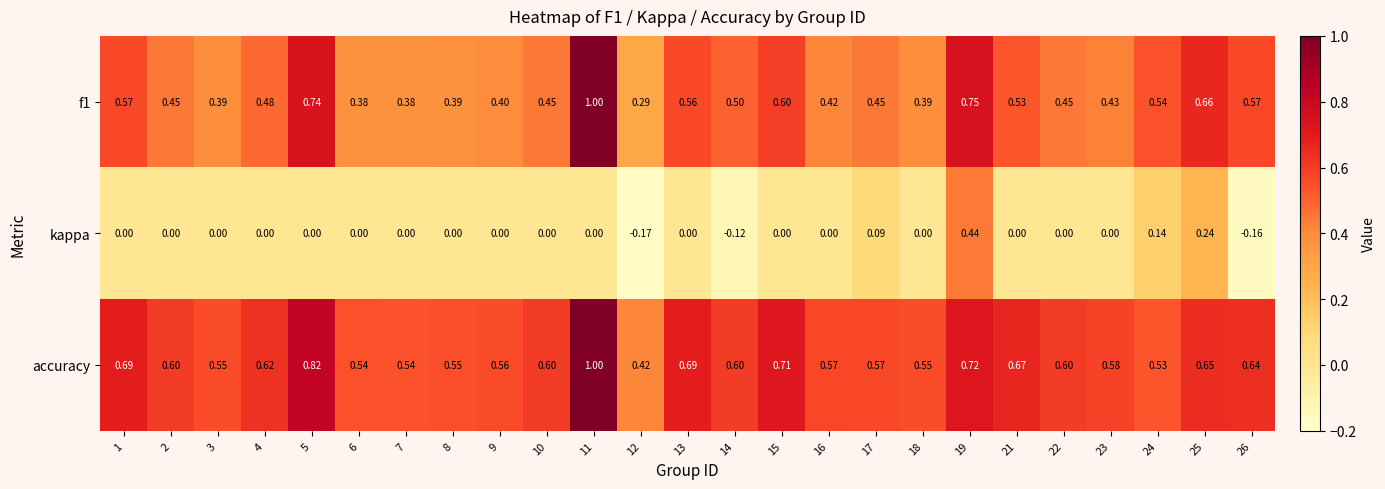

Is the value of accuracy at 10 greater than the value of f1 at 6?

Yes